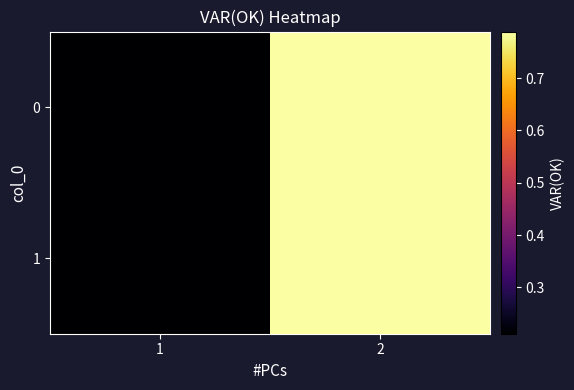

Reading left to right, transcribe all the data shown in this chart.

0: 1=0.2	2=0.8
1: 1=0.2	2=0.8